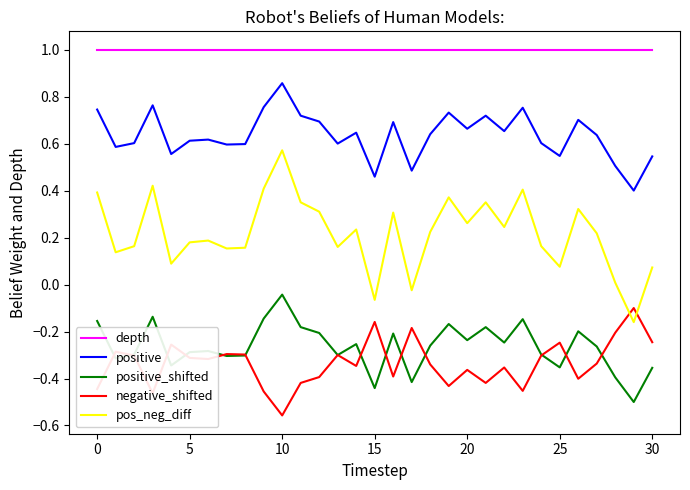

Which series has the widest spread of values?

pos_neg_diff